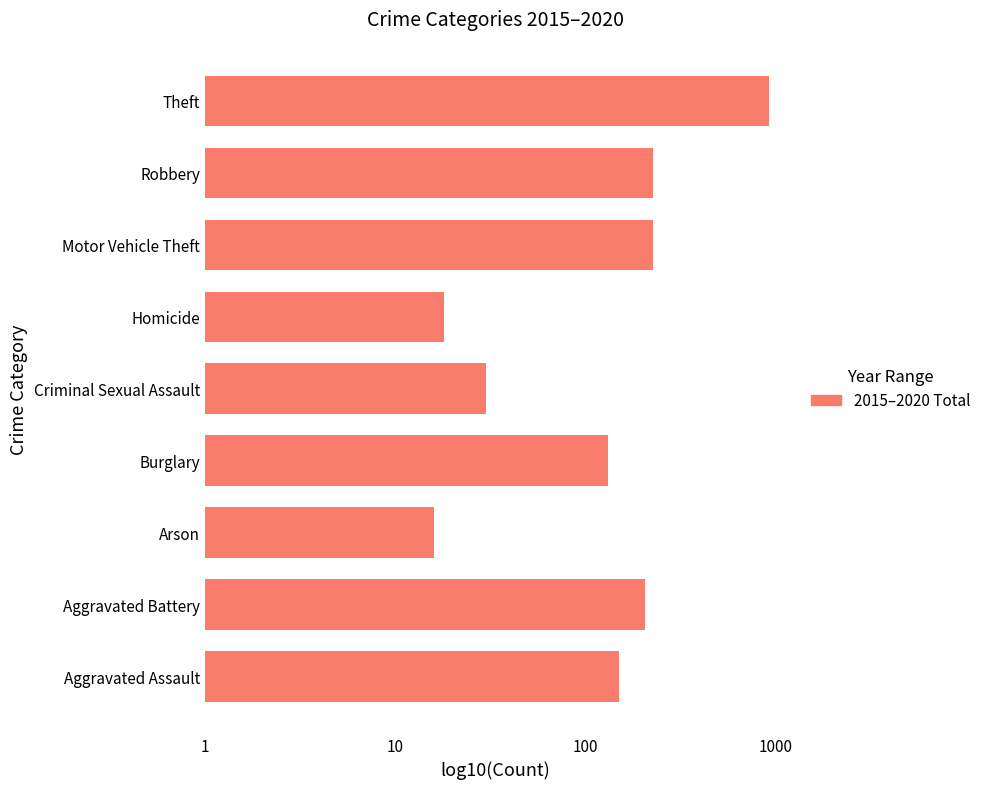

What position from the left is Burglary?

4